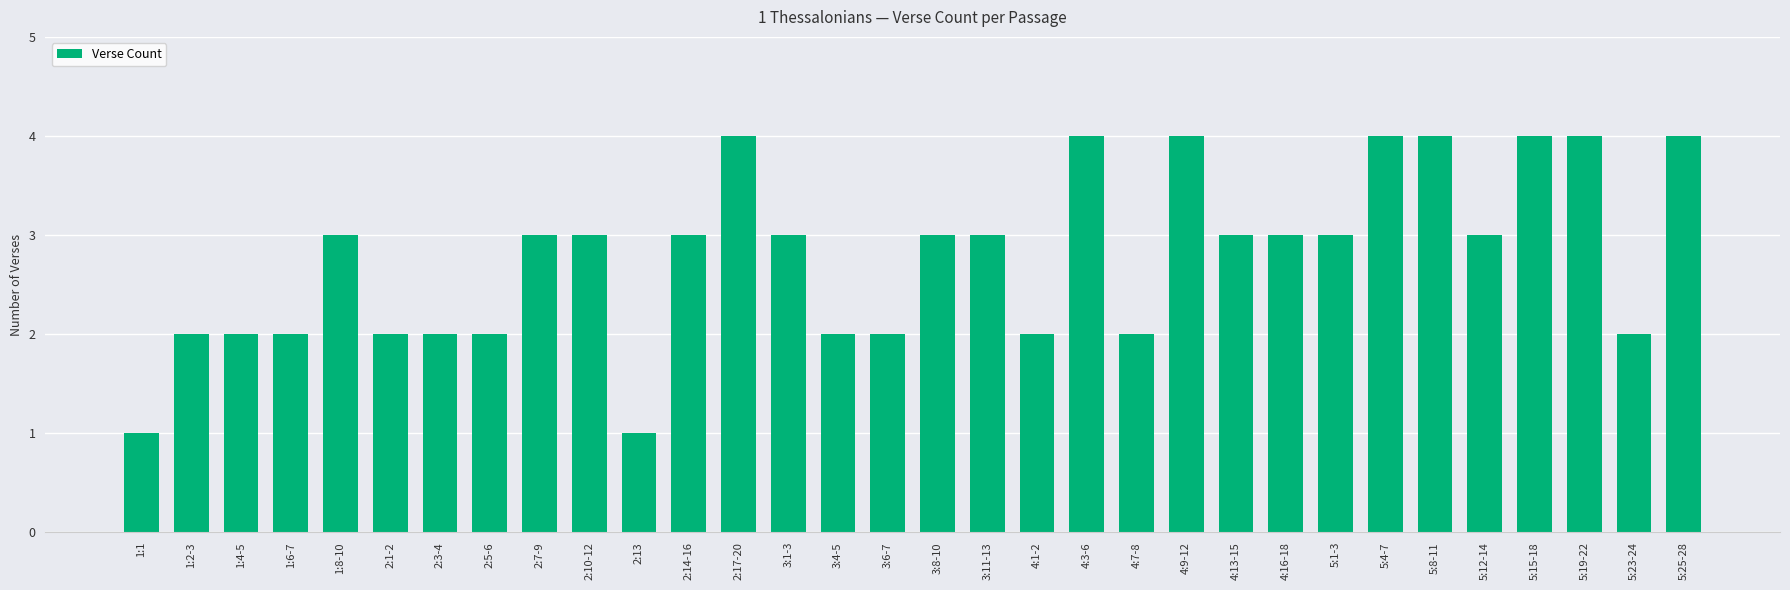

How many categories are shown in the chart?

32